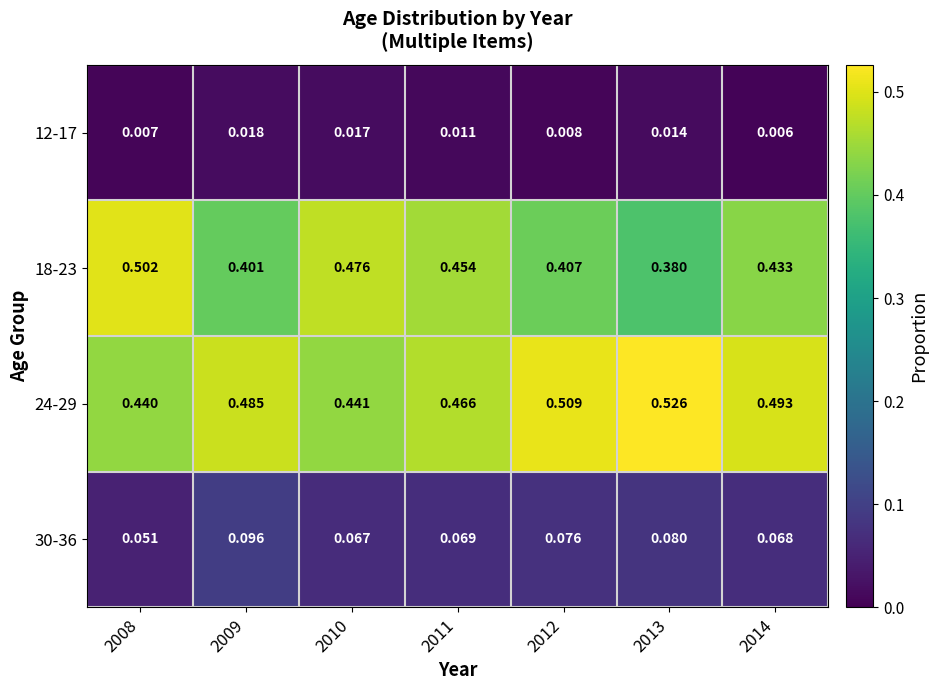

Is the value of 30-36 at 2011 greater than the value of 18-23 at 2013?

No